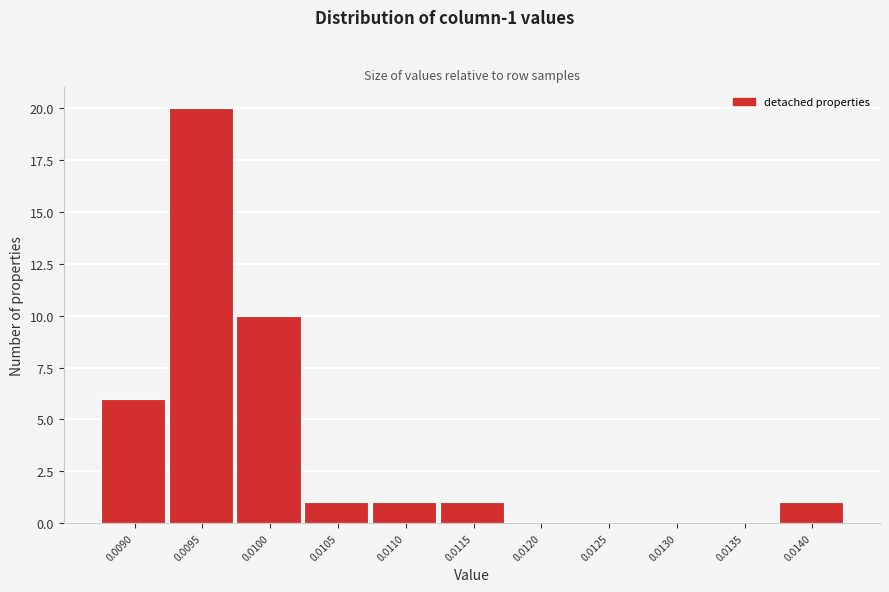

Reading left to right, extract all data points from this chart.

0.0090=6	0.0095=20	0.0100=10	0.0105=1	0.0110=1	0.0115=1	0.0120=0	0.0125=0	0.0130=0	0.0135=0	0.0140=1